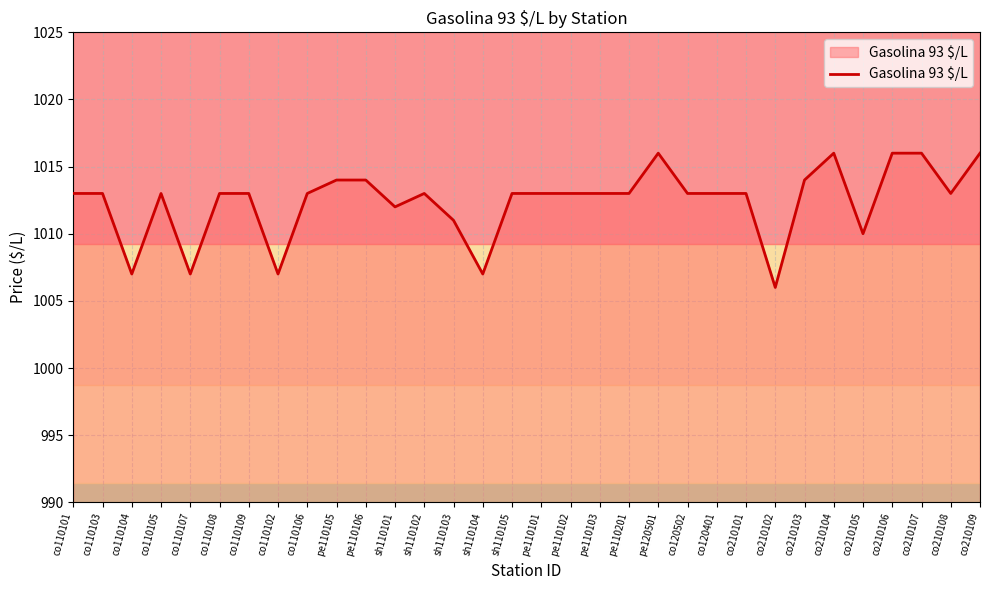

What position from the right is pe110101?

16